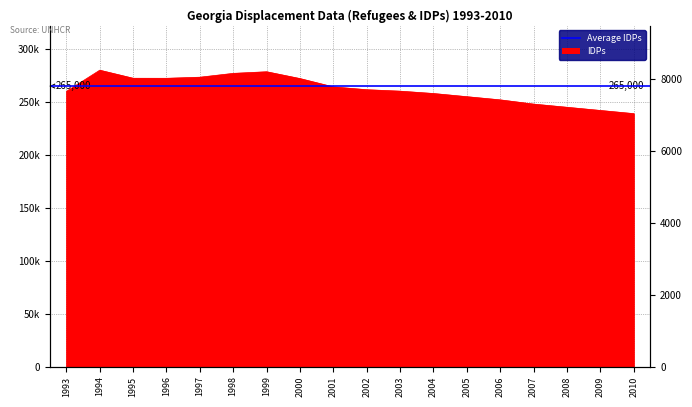

What is the value of the 1st point from the left?

260000